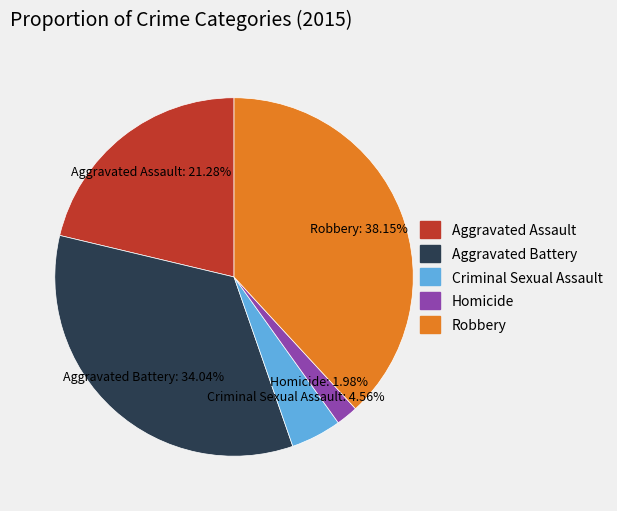

What is the total percentage of Criminal Sexual Assault and Homicide?

6.5%